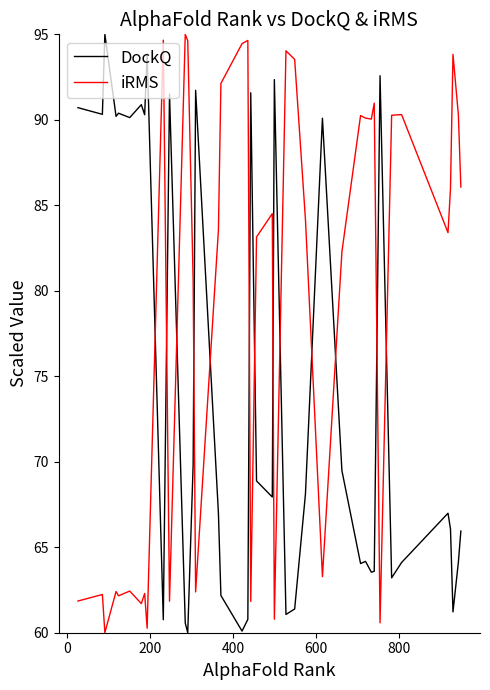

List the series in order of their overall mean, highest first.

iRMS, DockQ